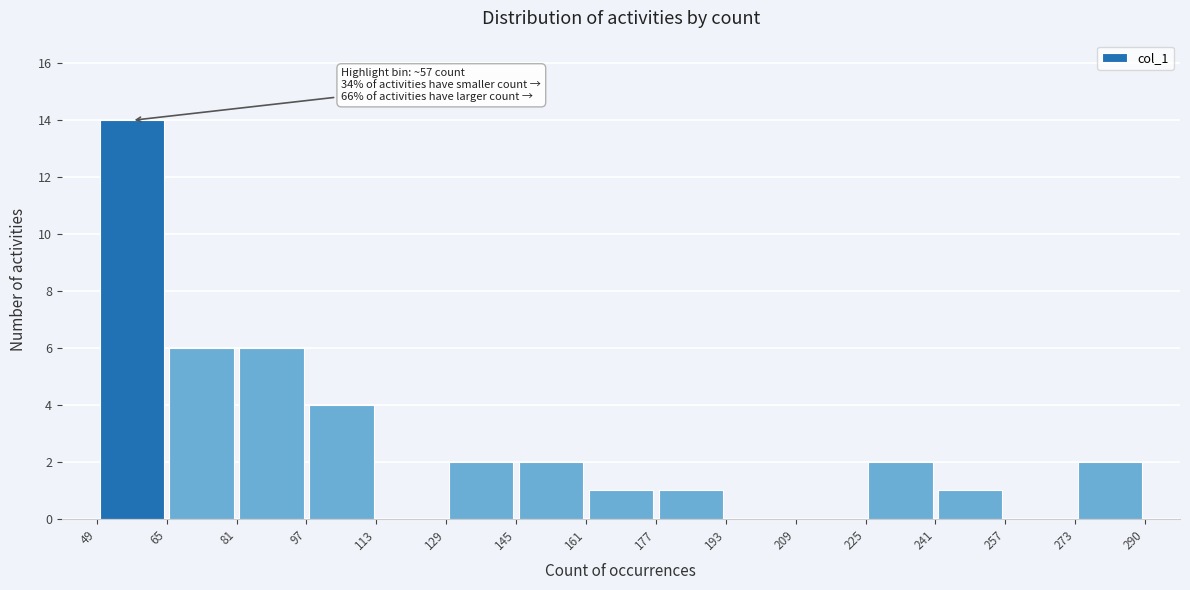

Which range on the x-axis has the tallest bar?

49 to 65